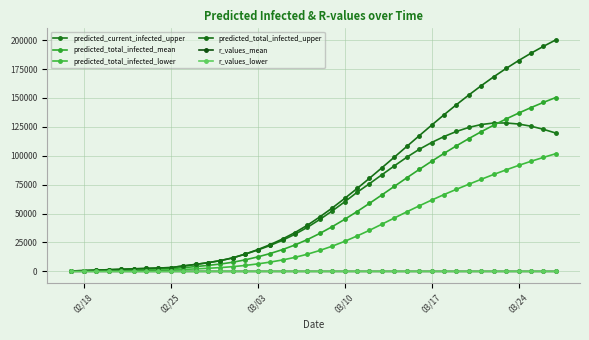

Count the number of categories in the chart.

40